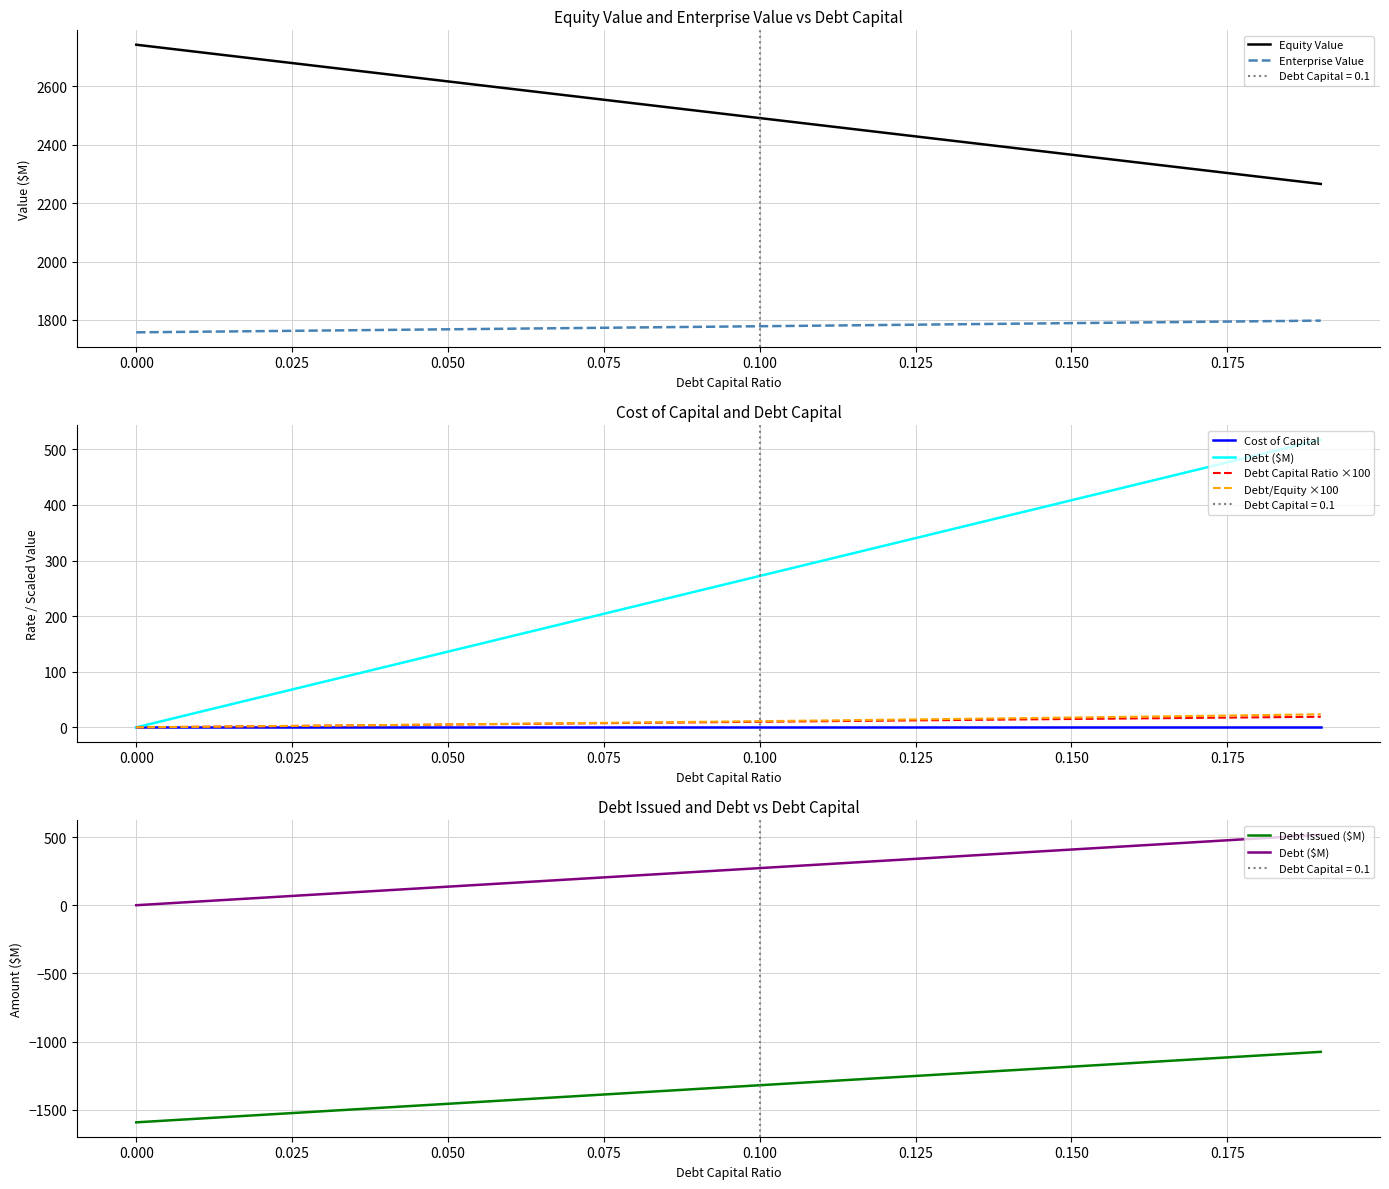

What is the difference between the debt_issued values at 0.13 and 0.09?

4.0